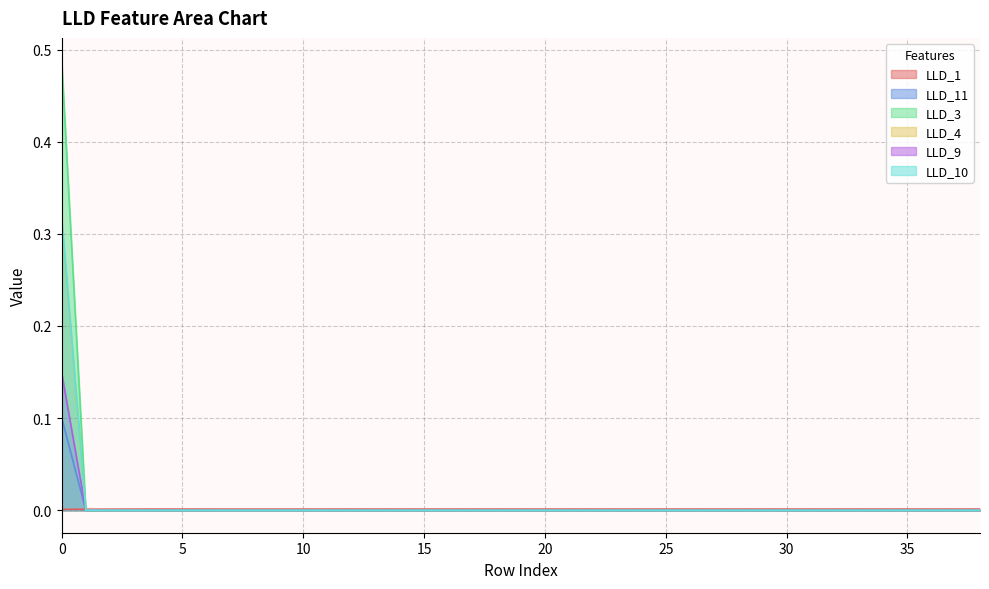

Which series has the largest range (max minus min)?

LLD_3